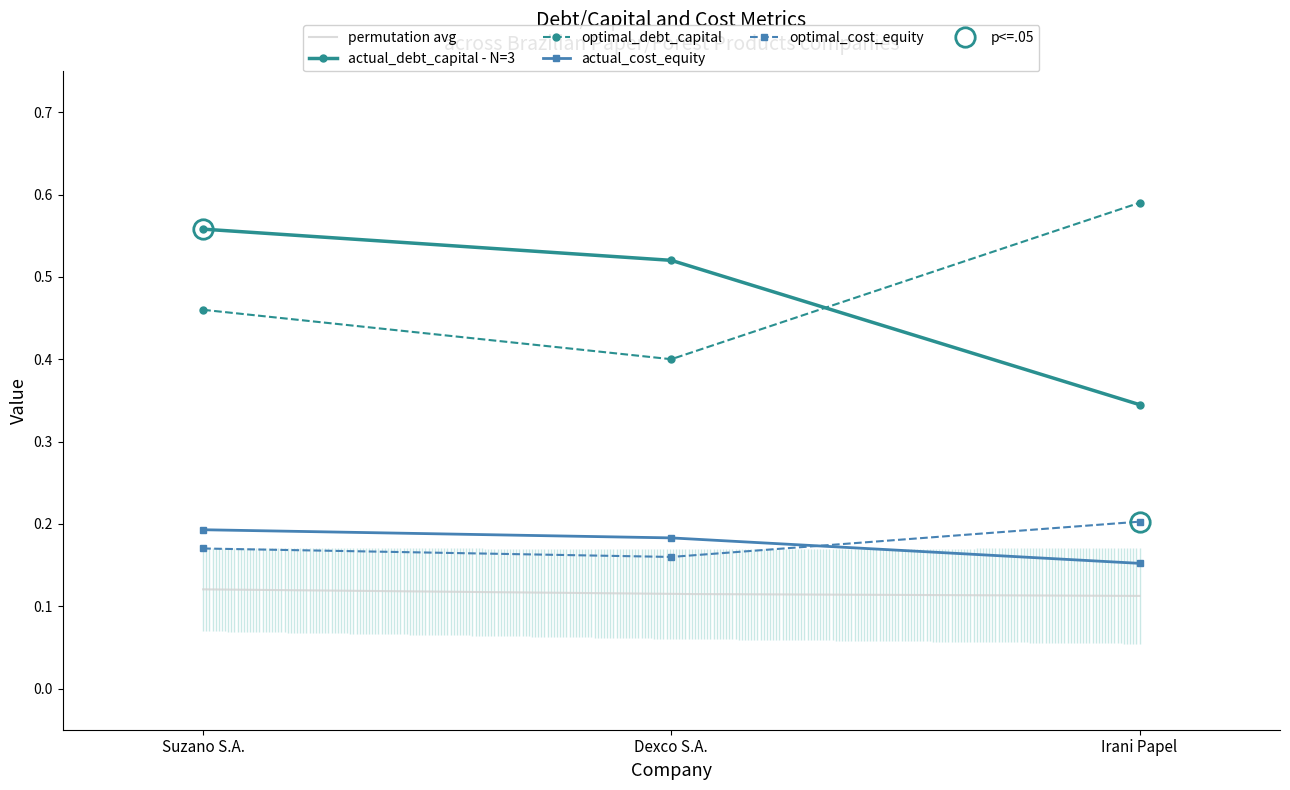

What is the value of the optimal_cost_equity point at the 1st from the left?

0.2